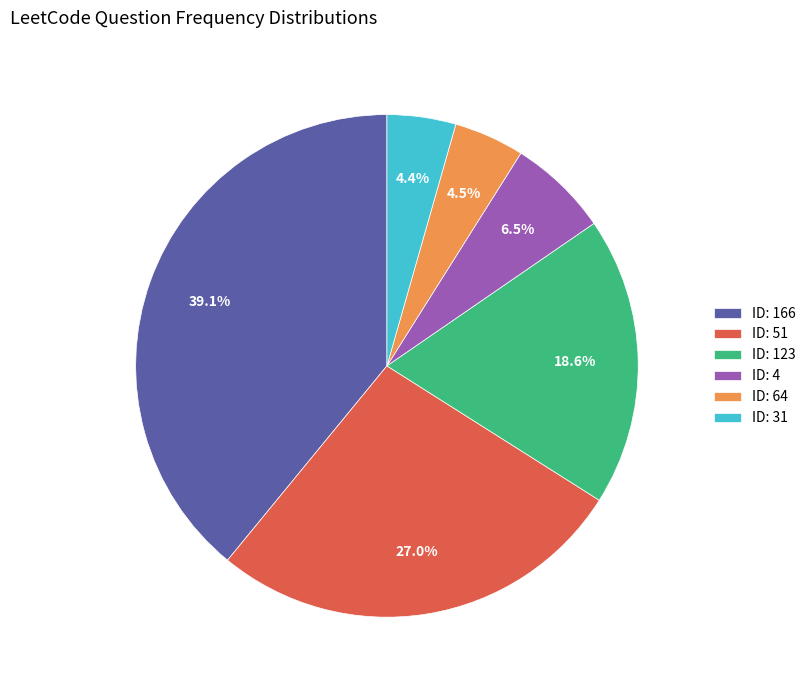

What percentage is NOT represented by ID: 51?

73.0%